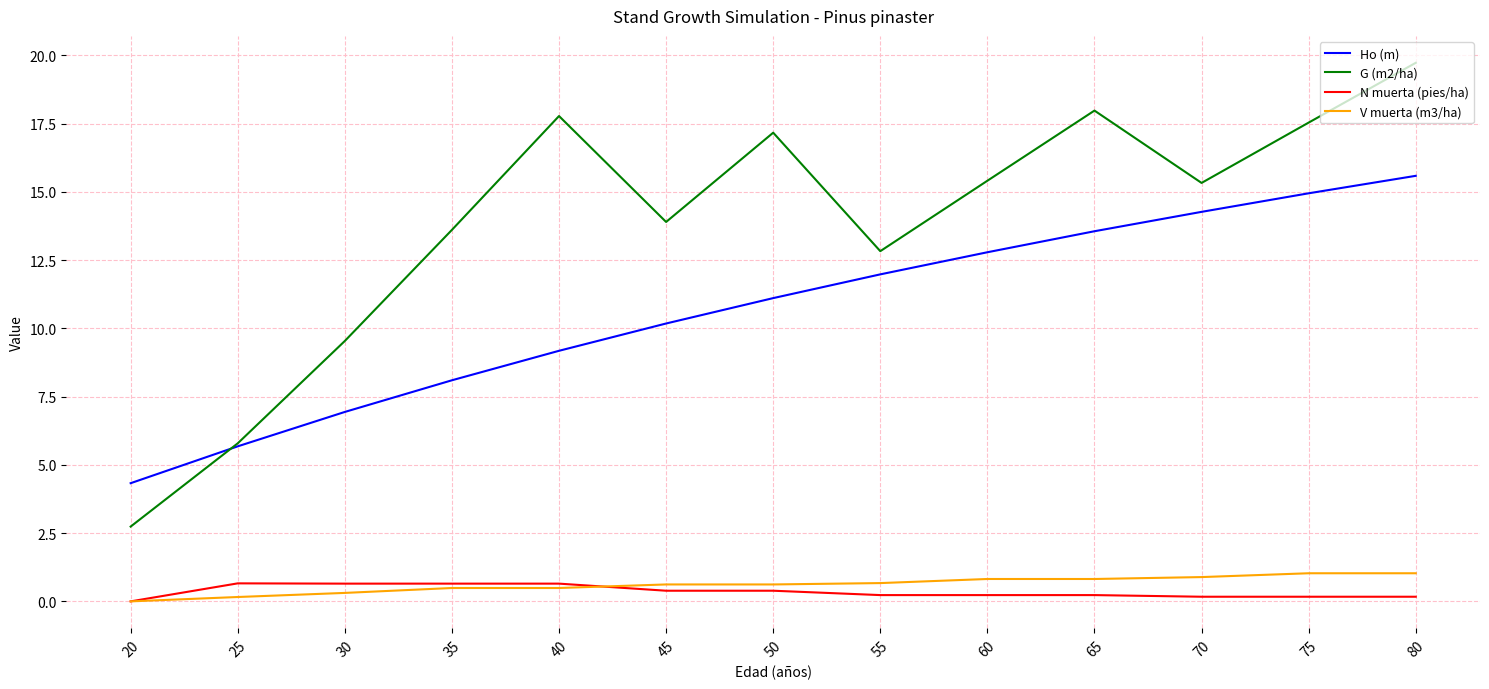

List the labels in order of Ho (m) value, smallest first.

20, 25, 30, 35, 40, 45, 50, 55, 60, 65, 70, 75, 80